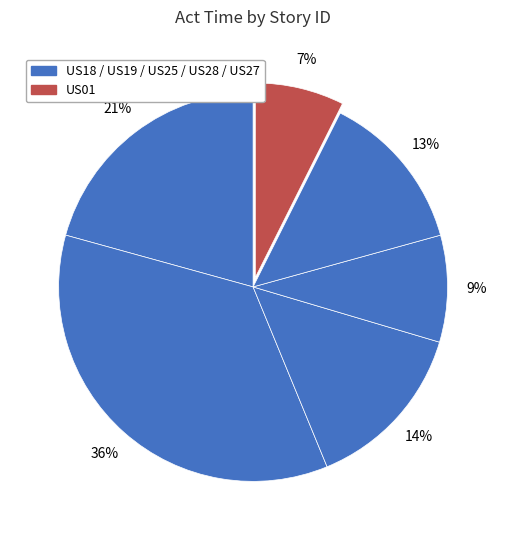

Does any single category account for the majority?

No